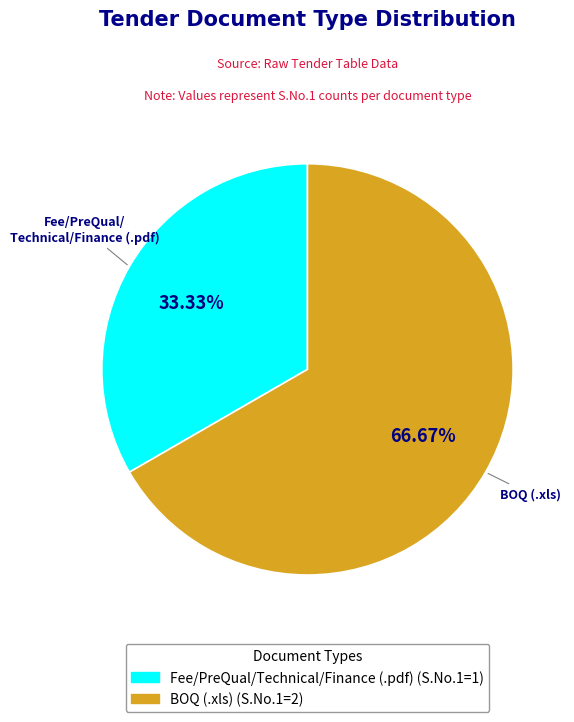

How many segments does this pie chart have?

2